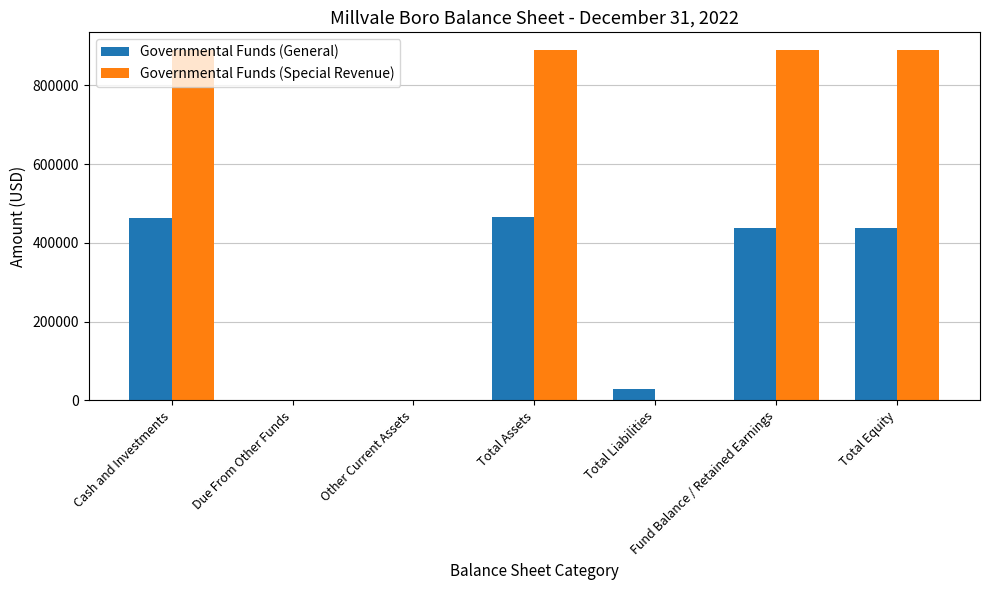

Is the value of Governmental Funds (Special Revenue) at Total Equity greater than the value of Governmental Funds (General) at Total Assets?

Yes